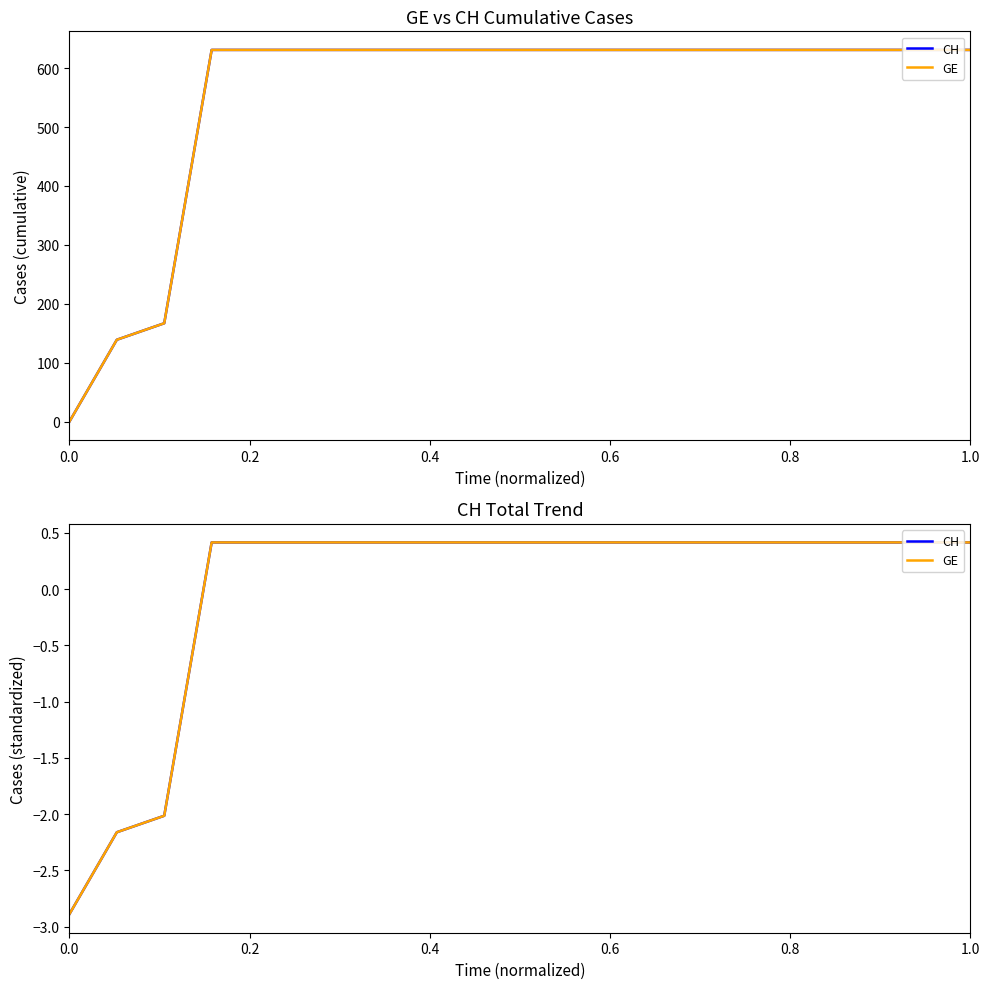

How many lines are shown in the chart?

2